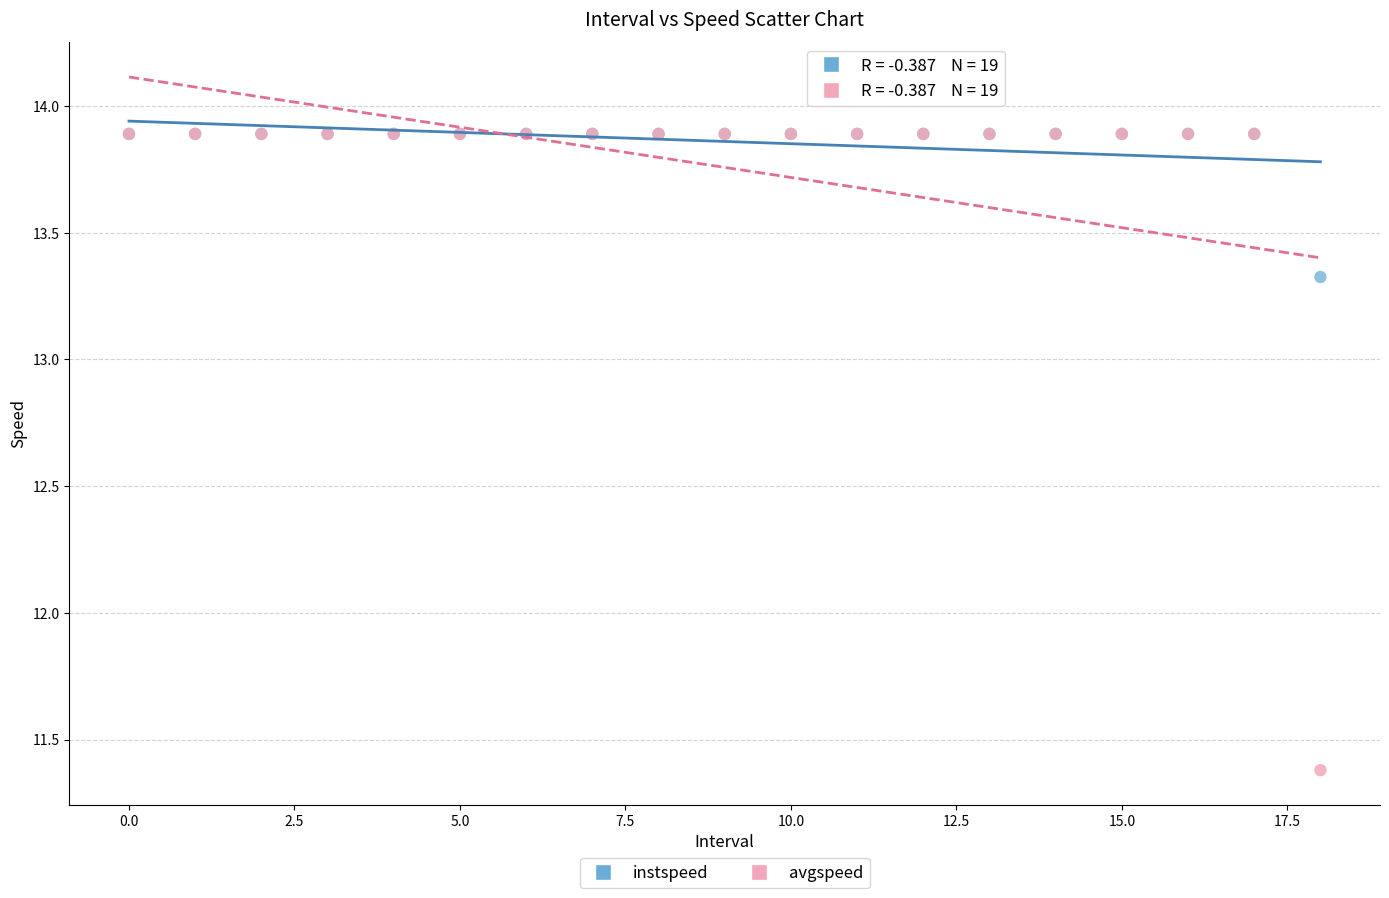

In the instspeed series, what Y value is closest to 13?

13.3